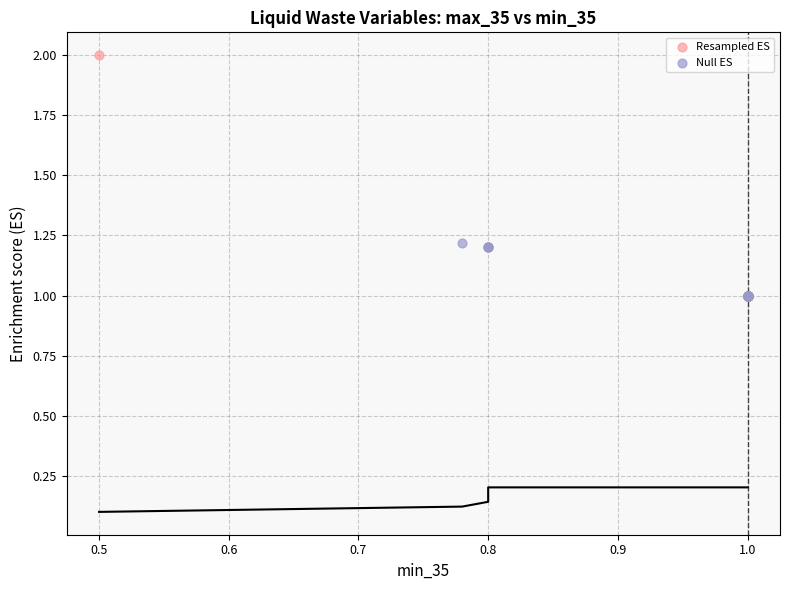

Which series reaches the maximum Y coordinate?

Resampled ES